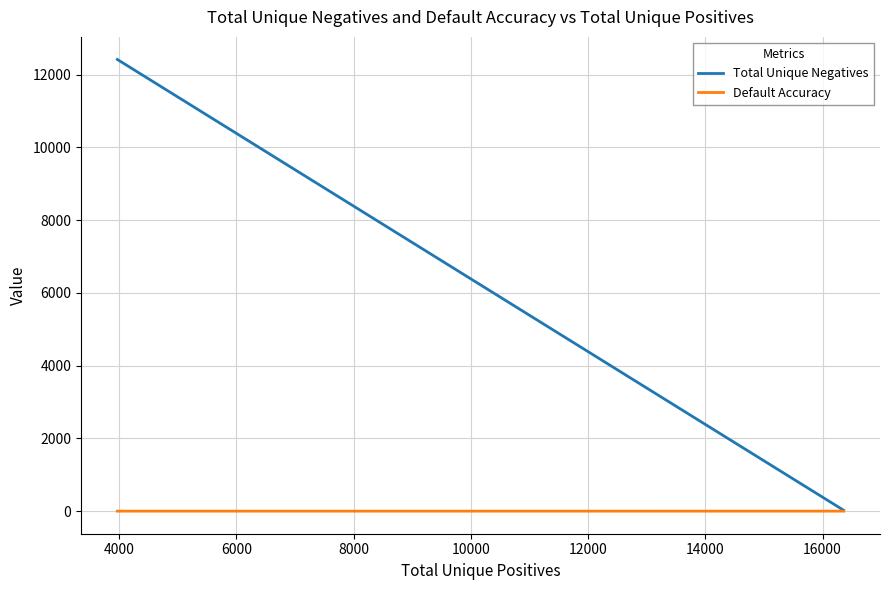

What is the difference between the maximum and minimum values in the Default Accuracy series?

0.5